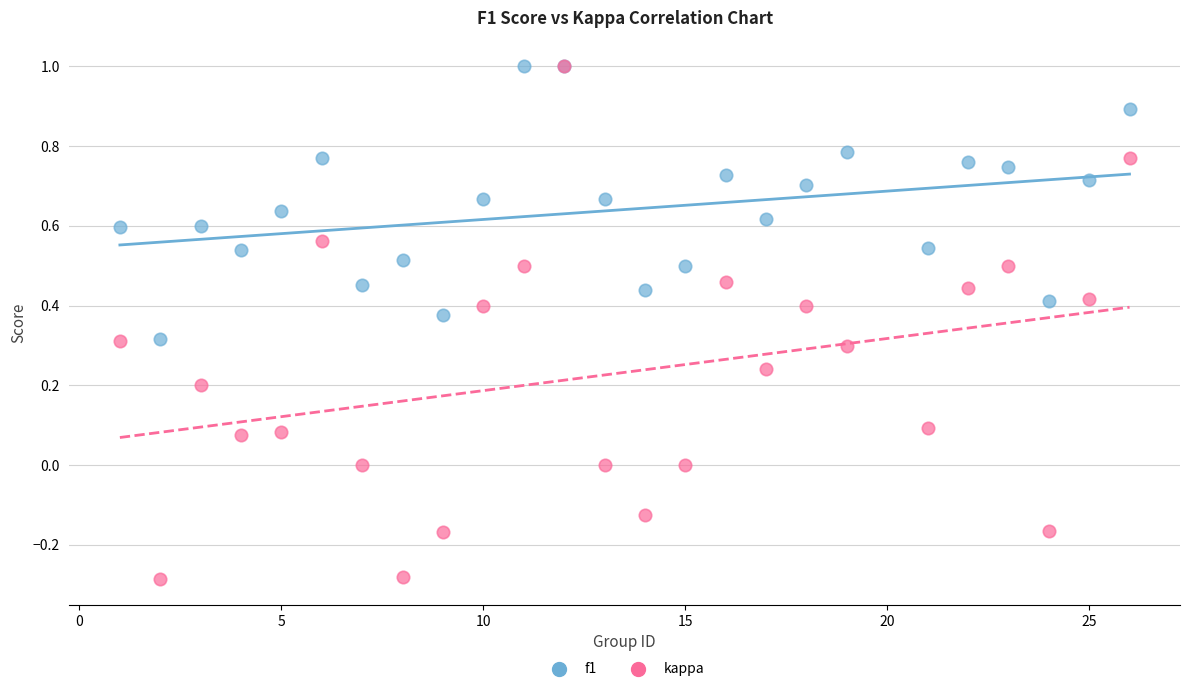

Which series contains the lowest Y value?

kappa